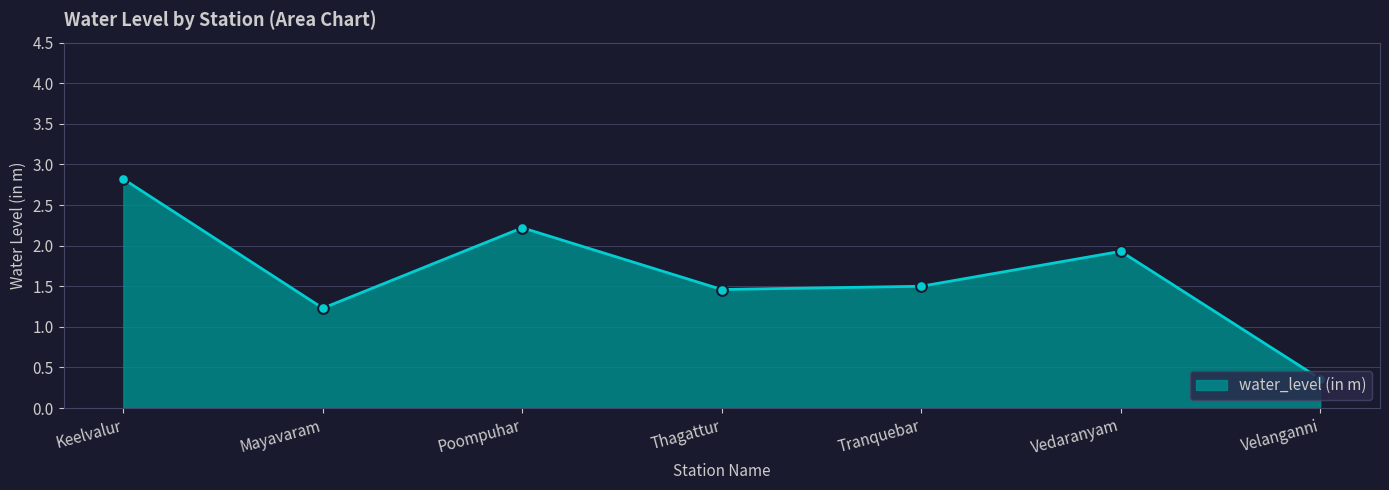

Between Thagattur and Keelvalur, which is larger?

Keelvalur